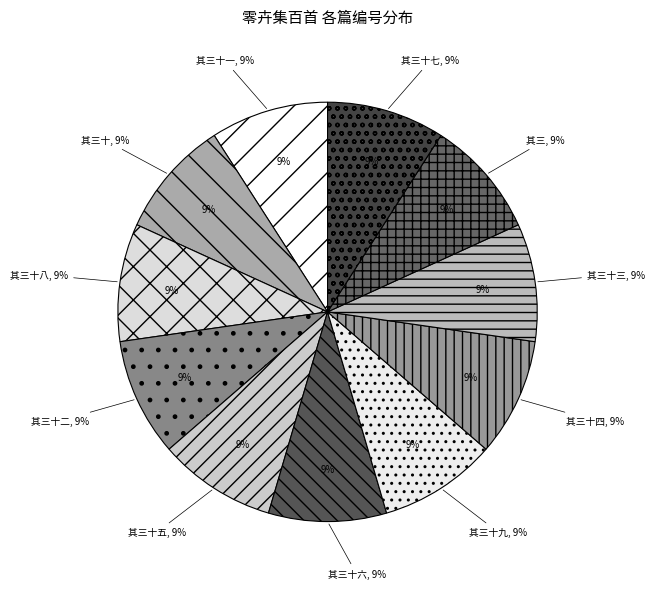

How many segments does this pie chart have?

11